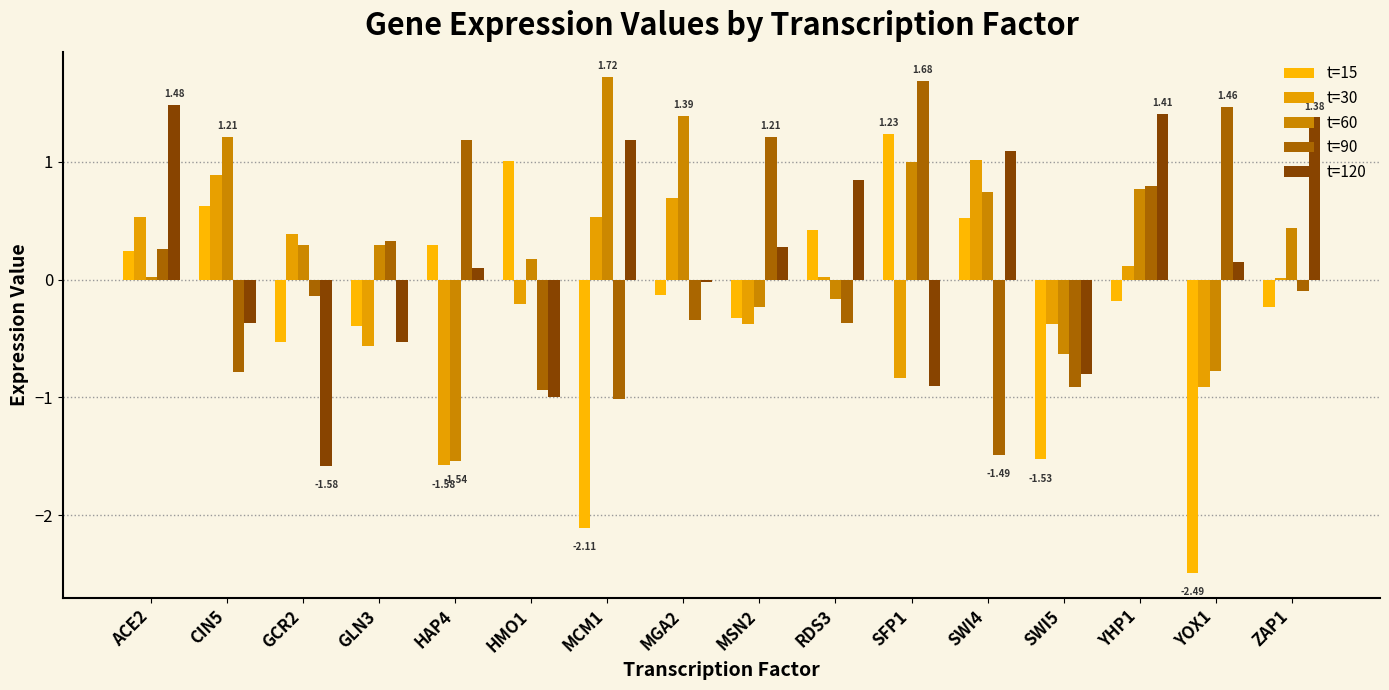

How many data points in t=120 are above 0?

9